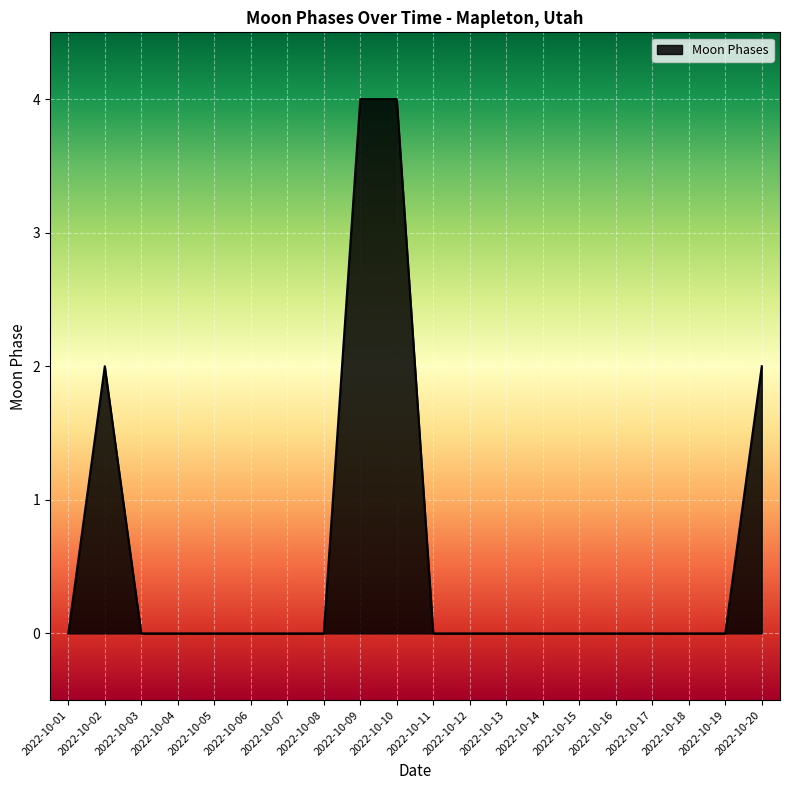

Is it true that the value at 2022-10-14 is 2?

False